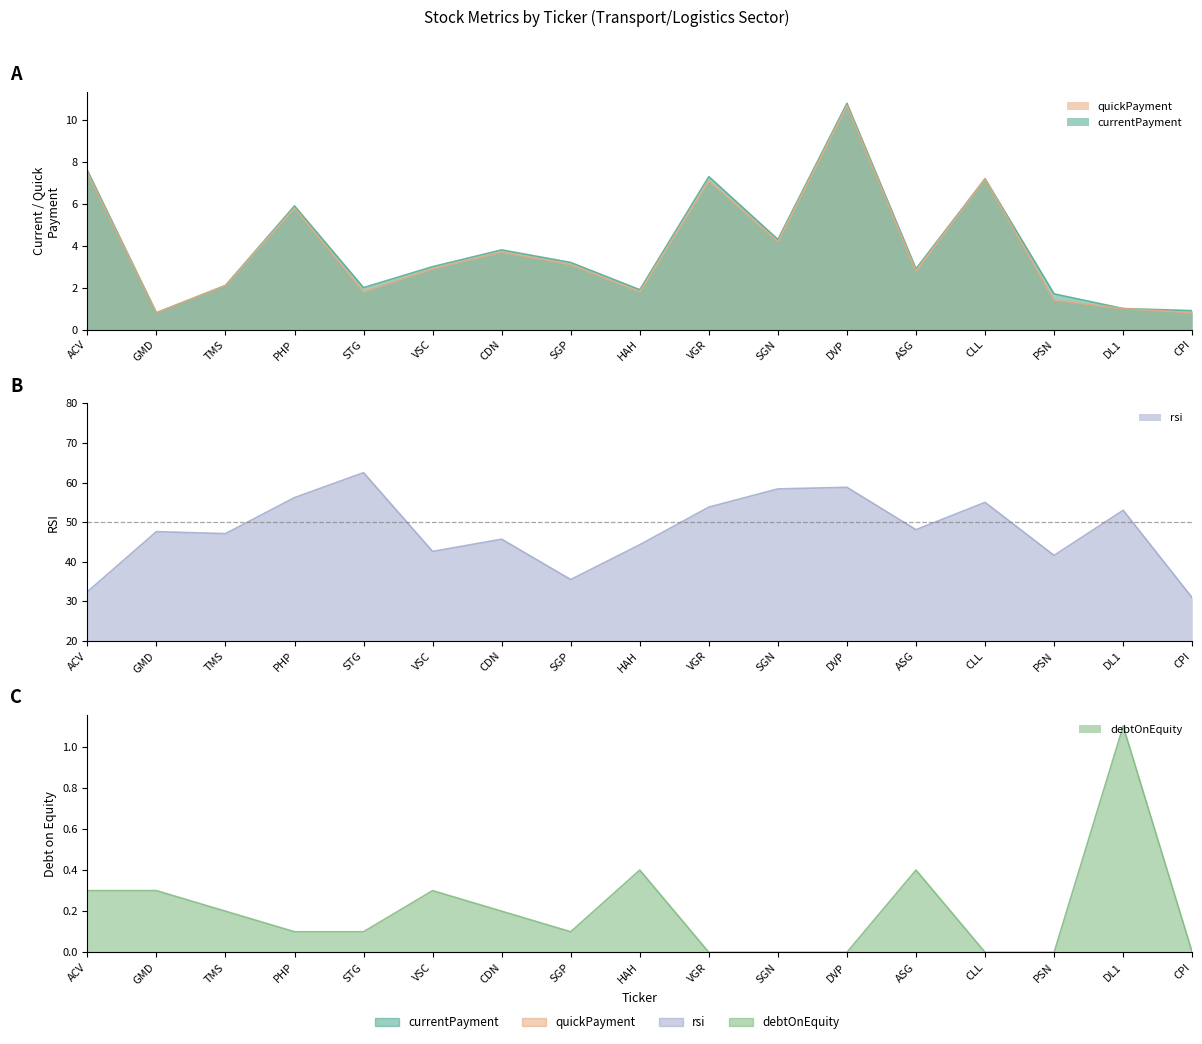

List the series in order of their peak value, highest first.

rsi, currentPayment, quickPayment, debtOnEquity